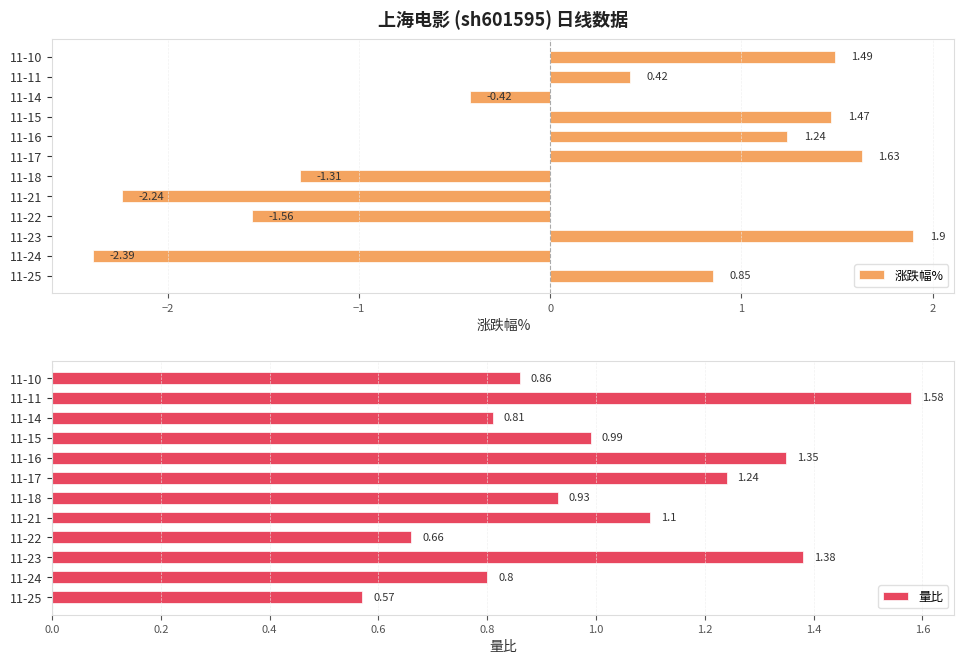

Reading left to right, what are all the values shown in this chart?

涨跌幅%: 0.8	-2.4	1.9	-1.6	-2.2	-1.3	1.6	1.2	1.5	-0.4	0.4	1.5
量比: 0.6	0.8	1.4	0.7	1.1	0.9	1.2	1.4	1.0	0.8	1.6	0.9